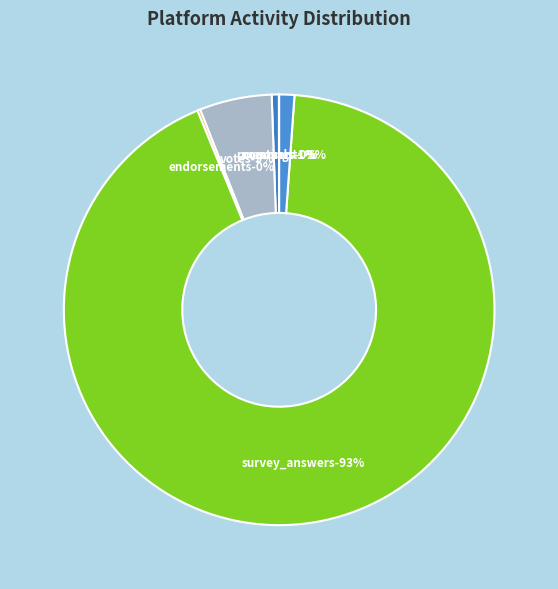

To the nearest percent, what is the difference between the users(253) and users(207) slice percentages?

3%